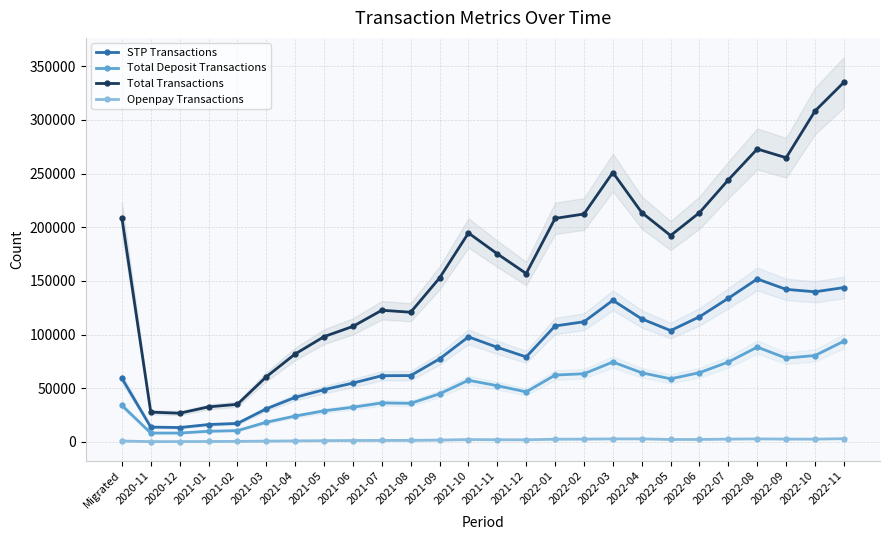

Reading left to right, transcribe all the data shown in this chart.

STP Transactions: Migrated=59256	2020-11=13802	2020-12=13359	2021-01=16147	2021-02=17187	2021-03=30791	2021-04=41460	2021-05=48617	2021-06=54782	2021-07=61634	2021-08=61779	2021-09=77313	2021-10=97844	2021-11=88063	2021-12=79150	2022-01=108006	2022-02=111892	2022-03=131865	2022-04=114573	2022-05=103696	2022-06=116556	2022-07=133816	2022-08=151755	2022-09=142075	2022-10=139822	2022-11=143740
Total Deposit Transactions: Migrated=33999	2020-11=8231	2020-12=8233	2021-01=9897	2021-02=10499	2021-03=18299	2021-04=24048	2021-05=28936	2021-06=32295	2021-07=36278	2021-08=35917	2021-09=44767	2021-10=57400	2021-11=52330	2021-12=46565	2022-01=62239	2022-02=63479	2022-03=74396	2022-04=64380	2022-05=58743	2022-06=64467	2022-07=74395	2022-08=88291	2022-09=78044	2022-10=80456	2022-11=93824
Total Transactions: Migrated=208698	2020-11=27720	2020-12=26714	2021-01=32607	2021-02=34995	2021-03=60622	2021-04=81887	2021-05=98031	2021-06=107583	2021-07=122619	2021-08=120777	2021-09=152680	2021-10=194609	2021-11=175158	2021-12=156819	2022-01=208192	2022-02=212286	2022-03=250936	2022-04=213627	2022-05=192213	2022-06=213545	2022-07=244117	2022-08=272827	2022-09=264692	2022-10=308235	2022-11=334979
Openpay Transactions: Migrated=811	2020-11=251	2020-12=284	2021-01=375	2021-02=464	2021-03=704	2021-04=919	2021-05=1136	2021-06=1286	2021-07=1357	2021-08=1403	2021-09=1666	2021-10=2177	2021-11=2003	2021-12=1941	2022-01=2472	2022-02=2553	2022-03=2779	2022-04=2789	2022-05=2243	2022-06=2259	2022-07=2569	2022-08=2784	2022-09=2600	2022-10=2547	2022-11=2994